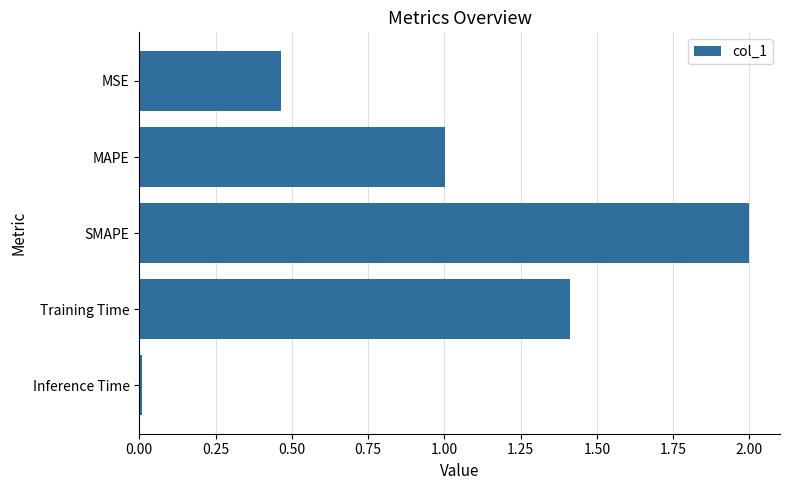

What is the change in value from MAPE to SMAPE?

+1.0